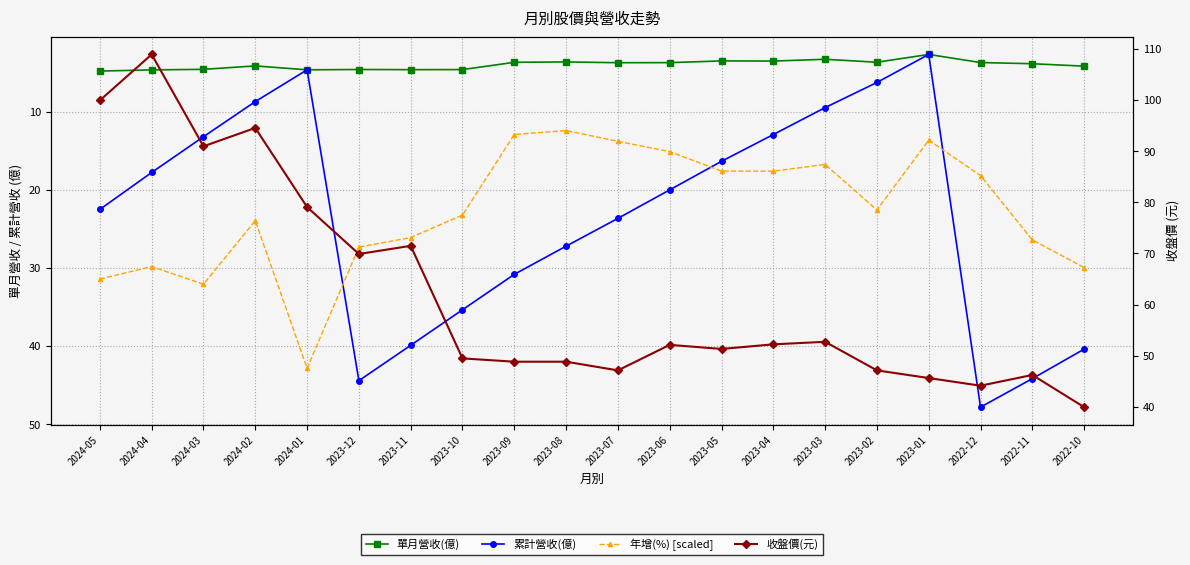

What is the value of the 收盤價(元) point at the 19th from the left?

46.2